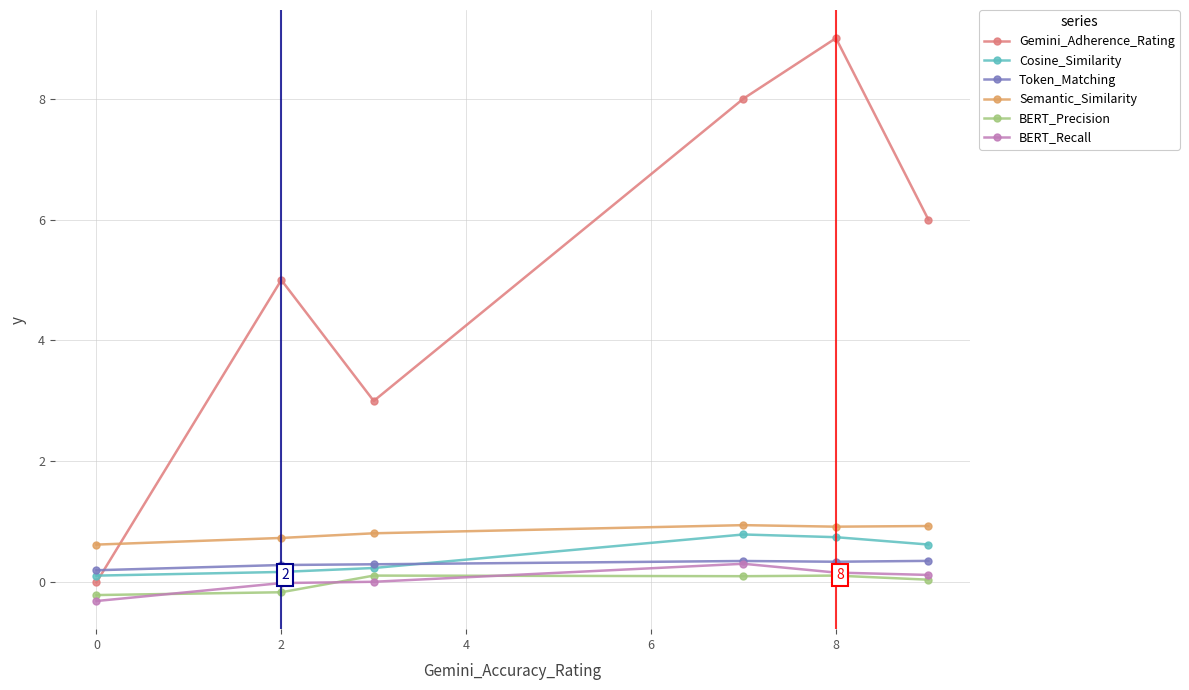

Which series ends up on top after the final intersection of Gemini_Adherence_Rating and Semantic_Similarity?

Gemini_Adherence_Rating